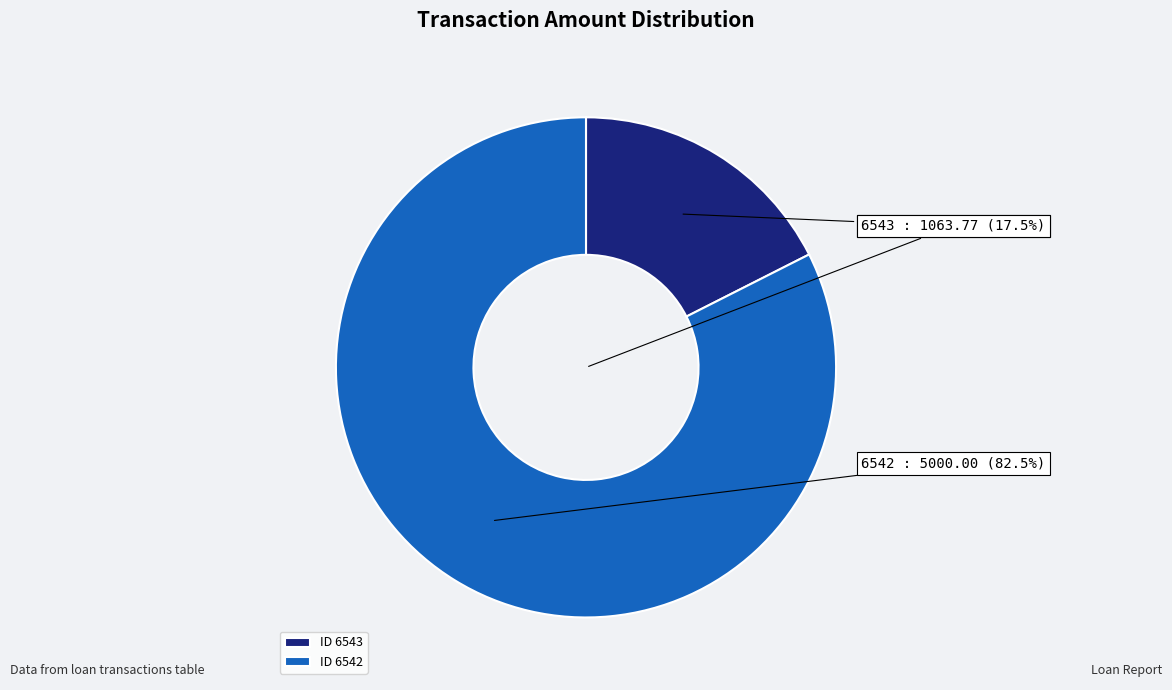

How many slices are in this pie chart?

2